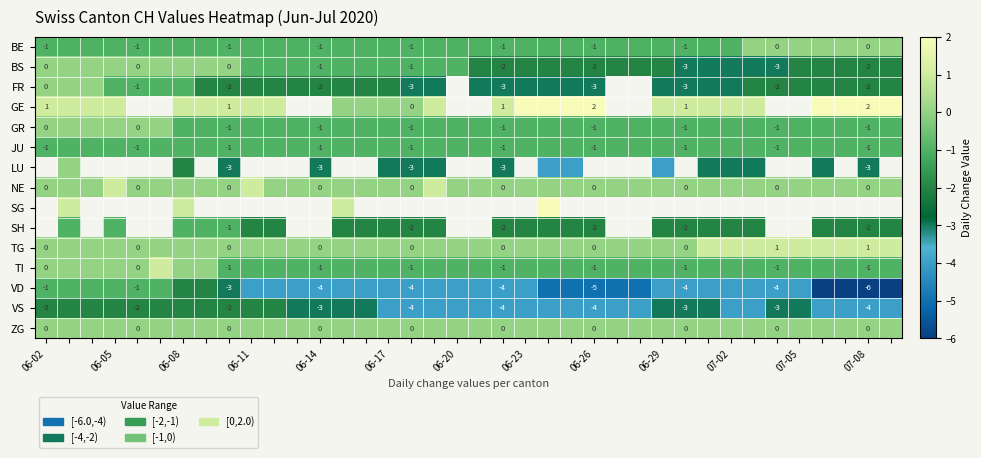

Count the number of categories in the chart.

38